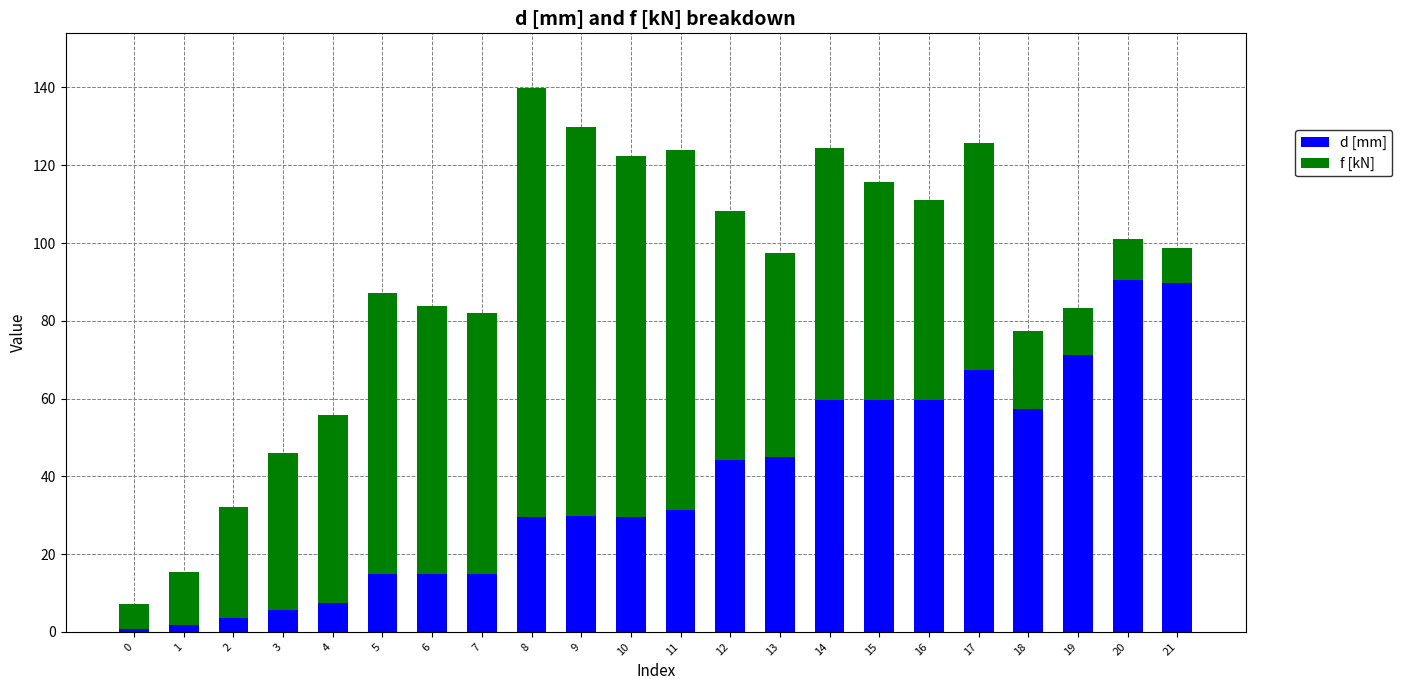

What is the average value of the d [mm] series?

37.6